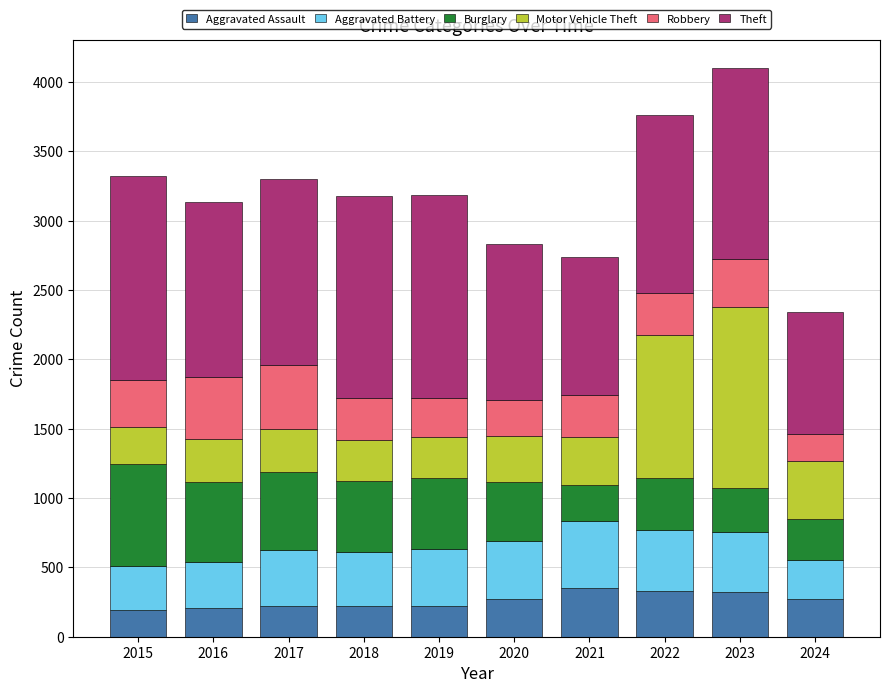

The Aggravated Assault series shows 396 at 2018. True or false?

False